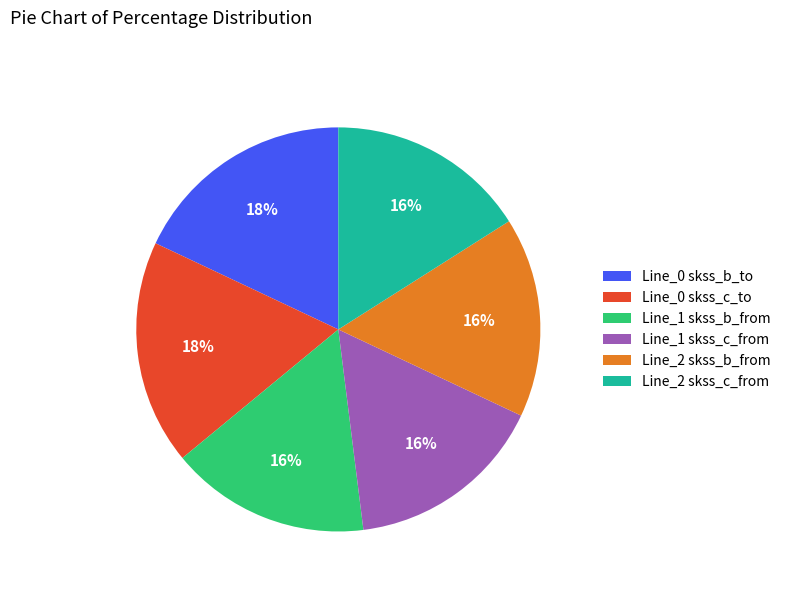

The Line_2 skss_c_from slice represents 16% of the pie. True or false?

True